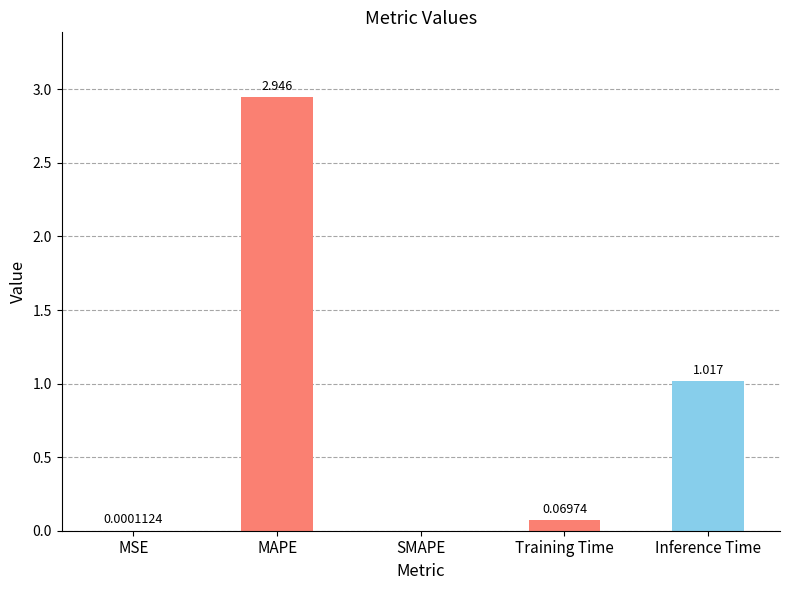

Which category has the highest value across all series?

MAPE